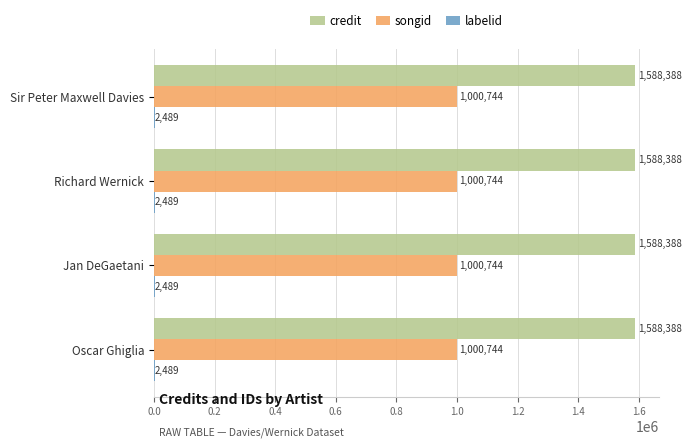

Which series has the largest total across all categories?

credit